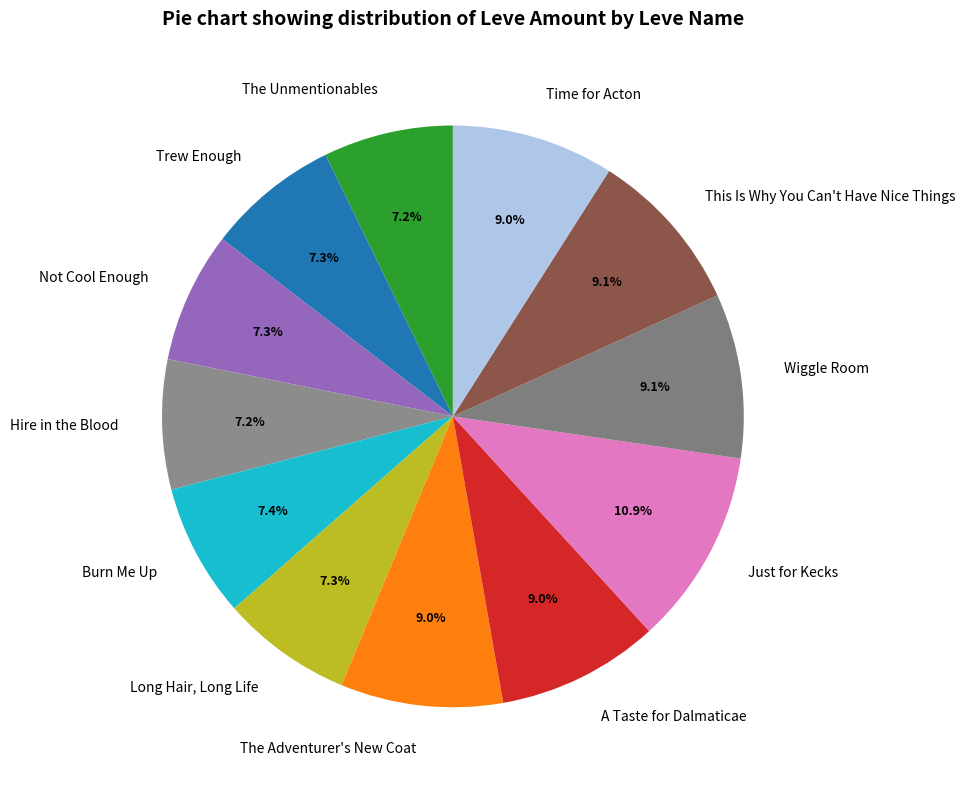

What portion of the pie excludes This Is Why You Can't Have Nice Things?

90.9%